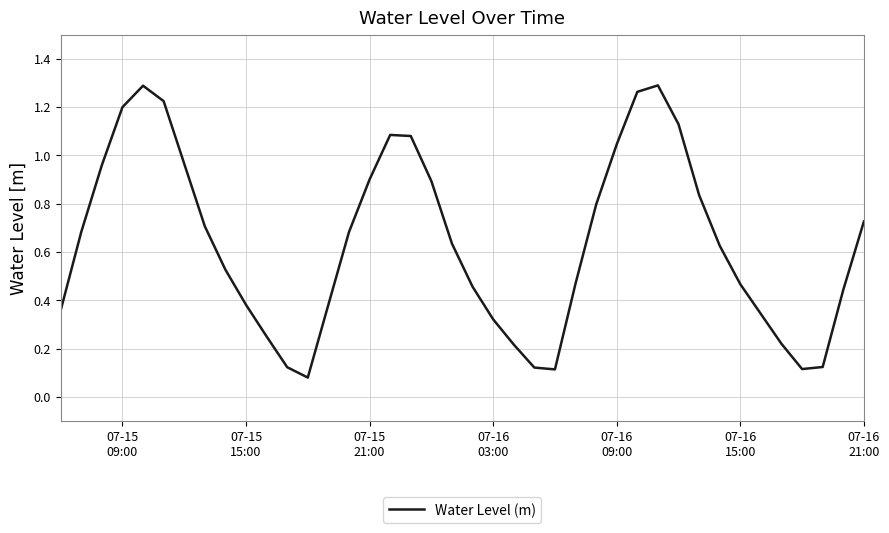

True or false: there are more than 2 points higher than both neighbors.

True